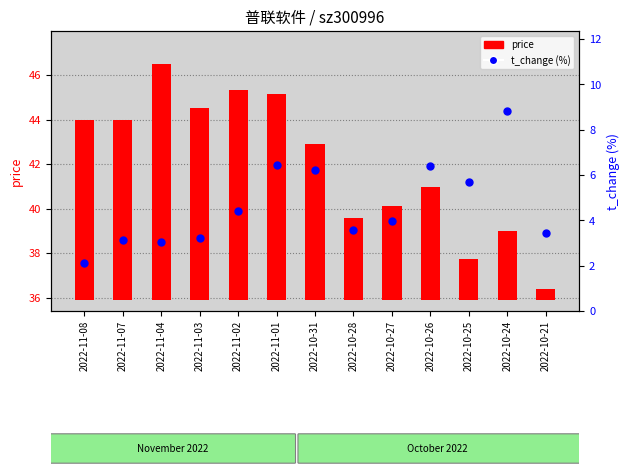

Which series has the largest total across all categories?

price